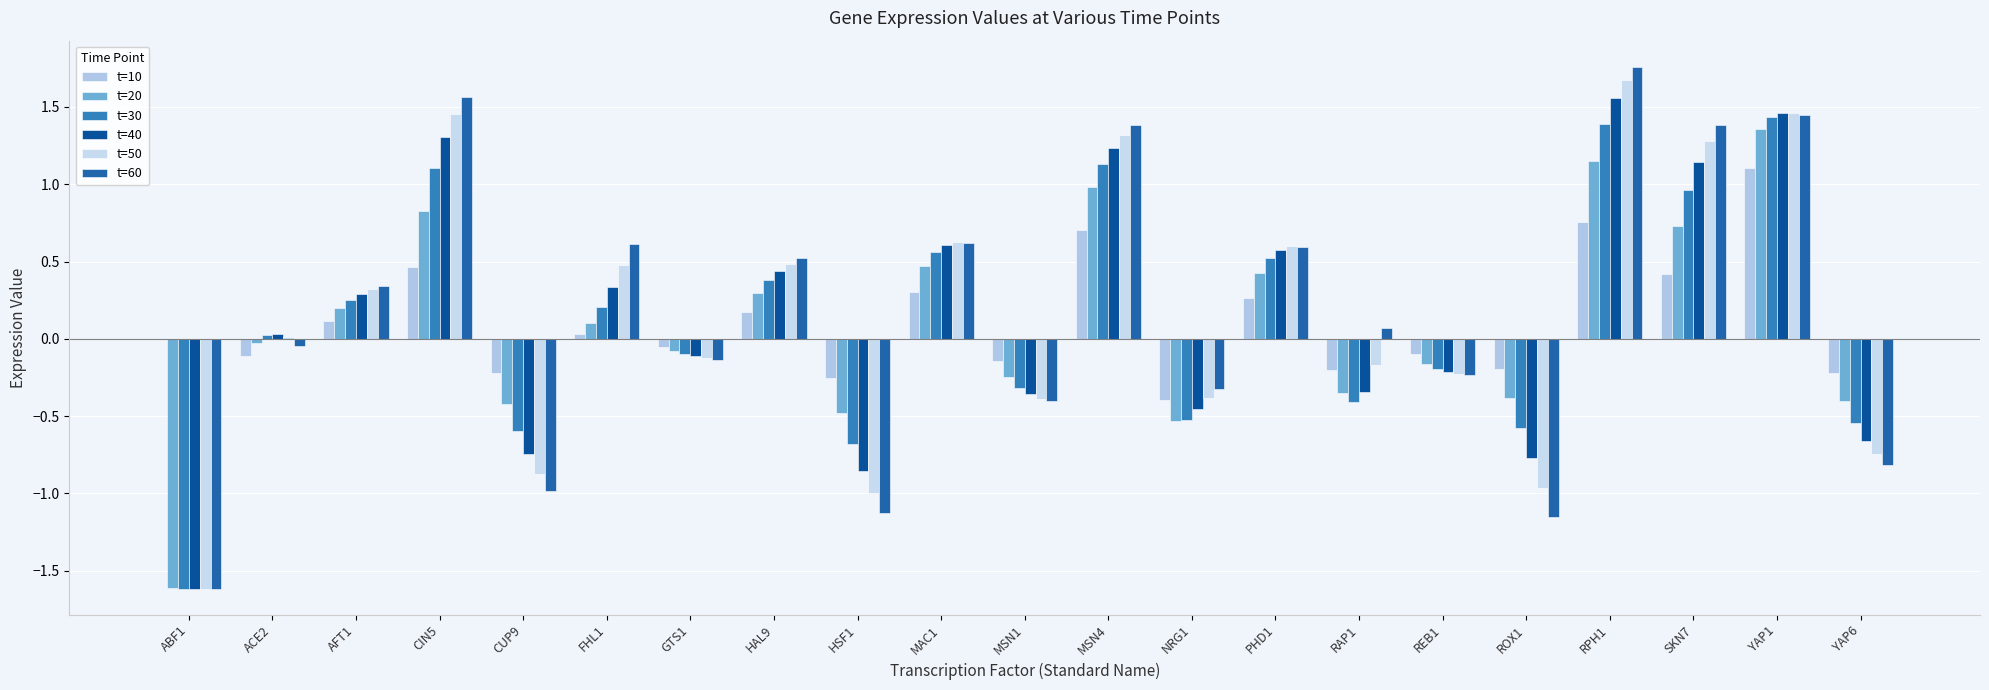

Reading left to right, transcribe all the data shown in this chart.

t=10: ABF1=0.0	ACE2=-0.1	AFT1=0.1	CIN5=0.5	CUP9=-0.2	FHL1=0.0	GTS1=-0.1	HAL9=0.2	HSF1=-0.3	MAC1=0.3	MSN1=-0.1	MSN4=0.7	NRG1=-0.4	PHD1=0.3	RAP1=-0.2	REB1=-0.1	ROX1=-0.2	RPH1=0.8	SKN7=0.4	YAP1=1.1	YAP6=-0.2
t=20: ABF1=-1.6	ACE2=-0.0	AFT1=0.2	CIN5=0.8	CUP9=-0.4	FHL1=0.1	GTS1=-0.1	HAL9=0.3	HSF1=-0.5	MAC1=0.5	MSN1=-0.2	MSN4=1.0	NRG1=-0.5	PHD1=0.4	RAP1=-0.4	REB1=-0.2	ROX1=-0.4	RPH1=1.1	SKN7=0.7	YAP1=1.4	YAP6=-0.4
t=30: ABF1=-1.6	ACE2=0.0	AFT1=0.3	CIN5=1.1	CUP9=-0.6	FHL1=0.2	GTS1=-0.1	HAL9=0.4	HSF1=-0.7	MAC1=0.6	MSN1=-0.3	MSN4=1.1	NRG1=-0.5	PHD1=0.5	RAP1=-0.4	REB1=-0.2	ROX1=-0.6	RPH1=1.4	SKN7=1.0	YAP1=1.4	YAP6=-0.5
t=40: ABF1=-1.6	ACE2=0.0	AFT1=0.3	CIN5=1.3	CUP9=-0.7	FHL1=0.3	GTS1=-0.1	HAL9=0.4	HSF1=-0.9	MAC1=0.6	MSN1=-0.4	MSN4=1.2	NRG1=-0.5	PHD1=0.6	RAP1=-0.3	REB1=-0.2	ROX1=-0.8	RPH1=1.6	SKN7=1.1	YAP1=1.5	YAP6=-0.7
t=50: ABF1=-1.6	ACE2=0.0	AFT1=0.3	CIN5=1.5	CUP9=-0.9	FHL1=0.5	GTS1=-0.1	HAL9=0.5	HSF1=-1.0	MAC1=0.6	MSN1=-0.4	MSN4=1.3	NRG1=-0.4	PHD1=0.6	RAP1=-0.2	REB1=-0.2	ROX1=-1.0	RPH1=1.7	SKN7=1.3	YAP1=1.5	YAP6=-0.7
t=60: ABF1=-1.6	ACE2=-0.0	AFT1=0.3	CIN5=1.6	CUP9=-1.0	FHL1=0.6	GTS1=-0.1	HAL9=0.5	HSF1=-1.1	MAC1=0.6	MSN1=-0.4	MSN4=1.4	NRG1=-0.3	PHD1=0.6	RAP1=0.1	REB1=-0.2	ROX1=-1.2	RPH1=1.8	SKN7=1.4	YAP1=1.5	YAP6=-0.8